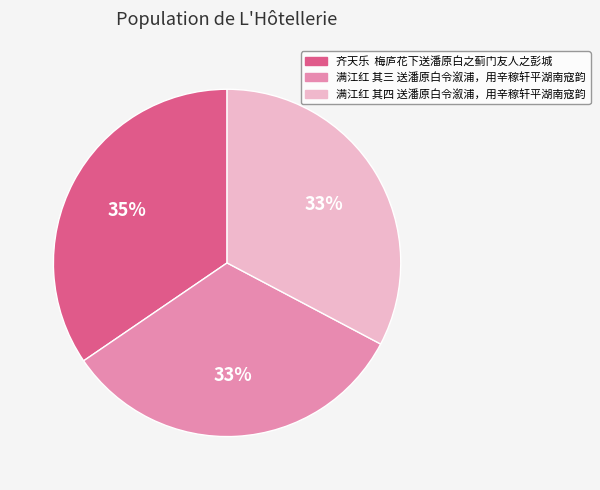

Approximately how many times larger is the value at 满江红 其三 送潘原白令溆浦，用辛稼轩平湖南寇韵 compared to 满江红 其四 送潘原白令溆浦，用辛稼轩平湖南寇韵?

1.0